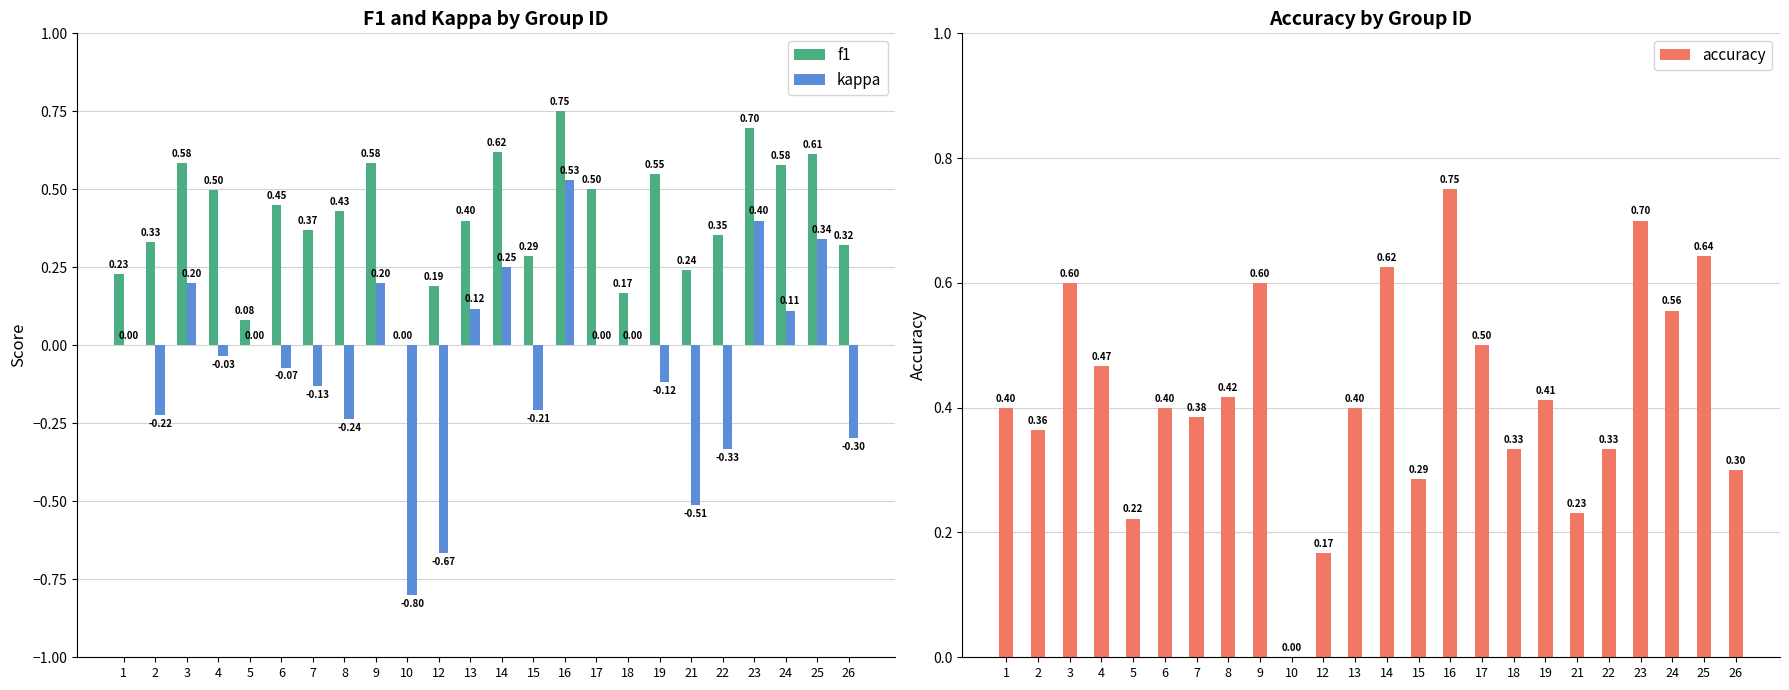

What is the highest value of the f1 series?

0.8